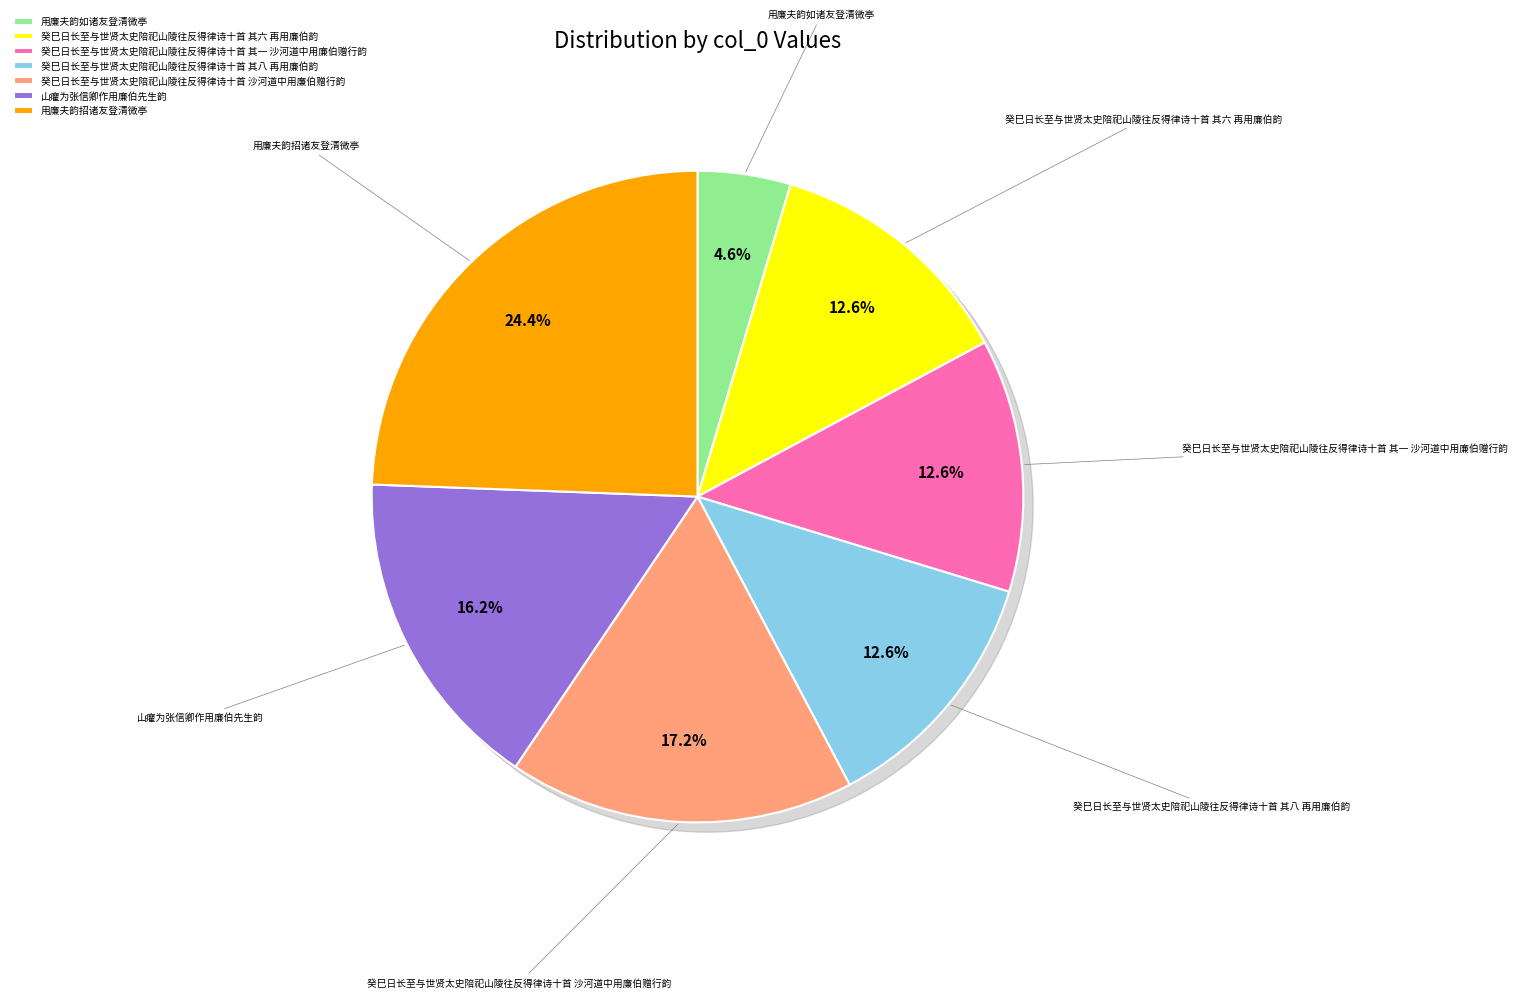

What is the change in value from 癸巳日长至与世贤太史陪祀山陵往反得律诗十首 其八 再用廉伯韵 to 癸巳日长至与世贤太史陪祀山陵往反得律诗十首 沙河道中用廉伯赠行韵?

+188896